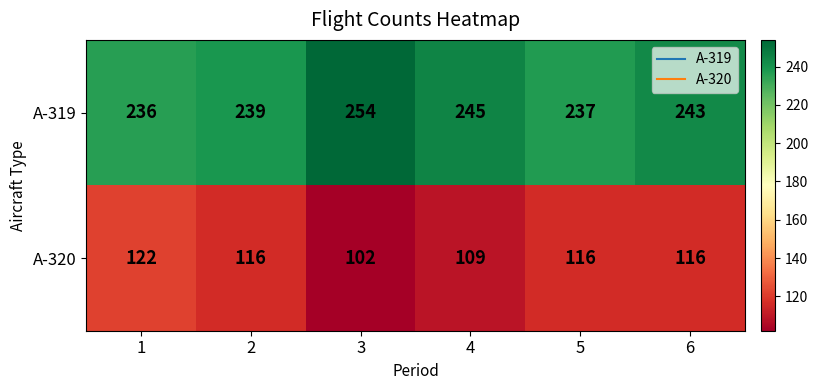

What is the total value across all series at 3?

356